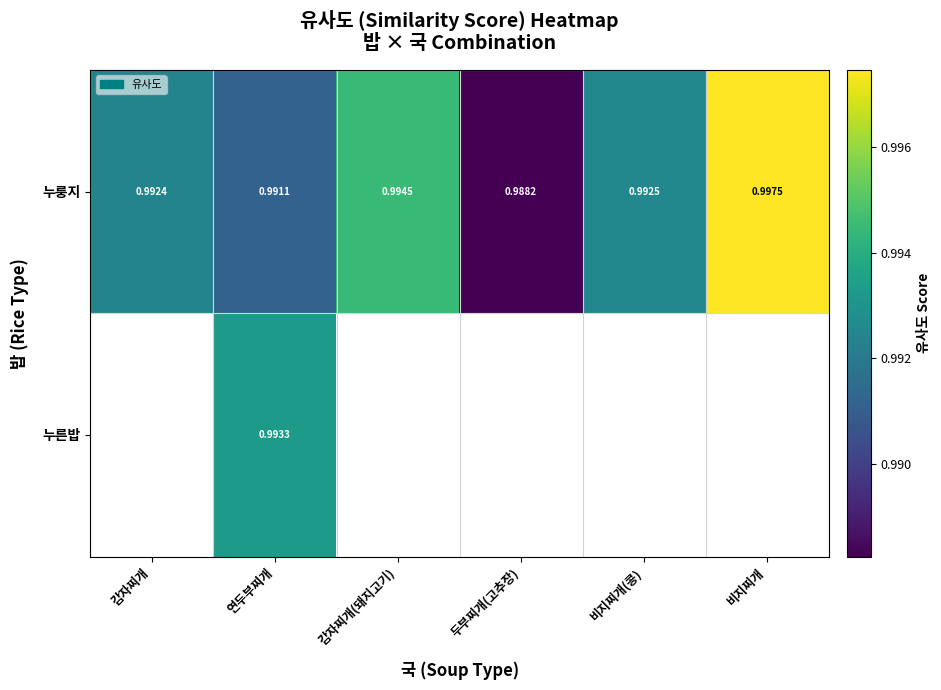

How many categories are shown in the chart?

6